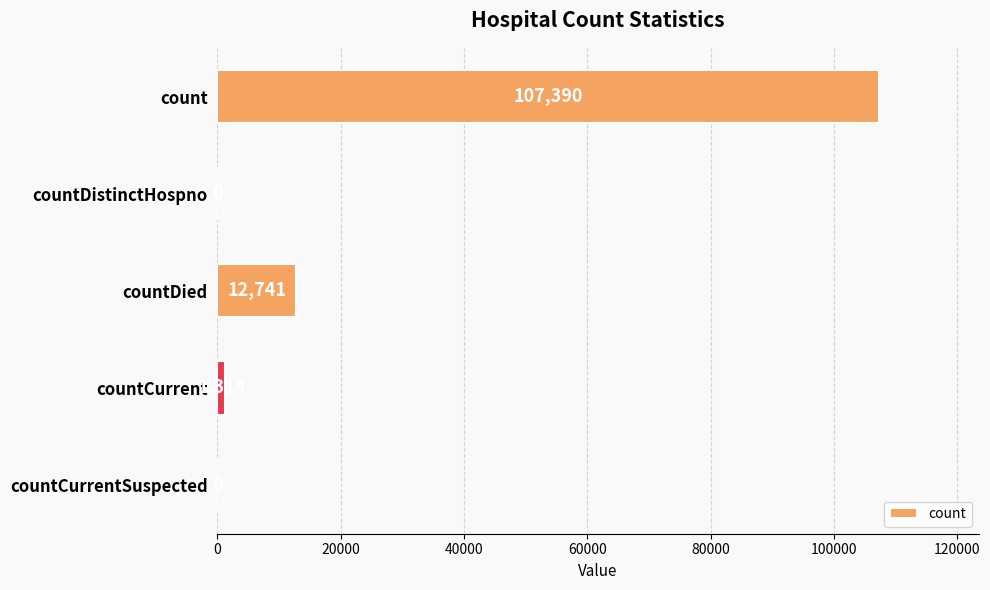

Is it true that the value at countDistinctHospno is 0?

True